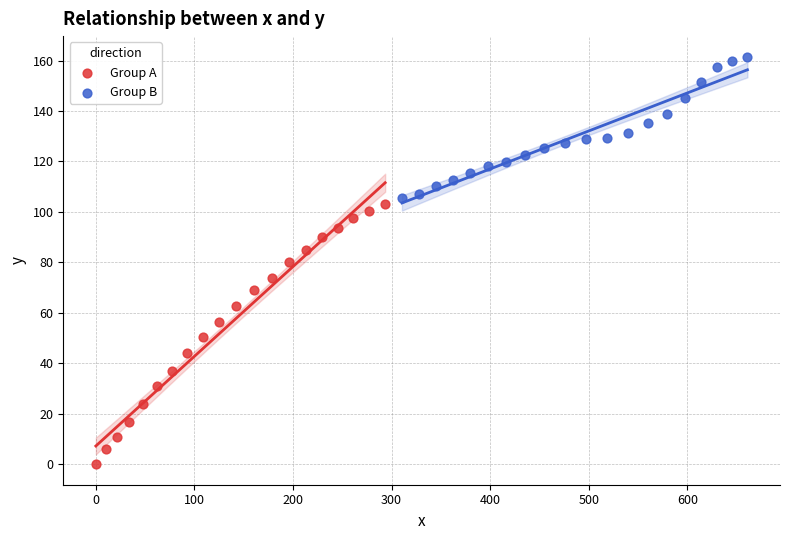

Which series reaches the maximum Y coordinate?

Group B